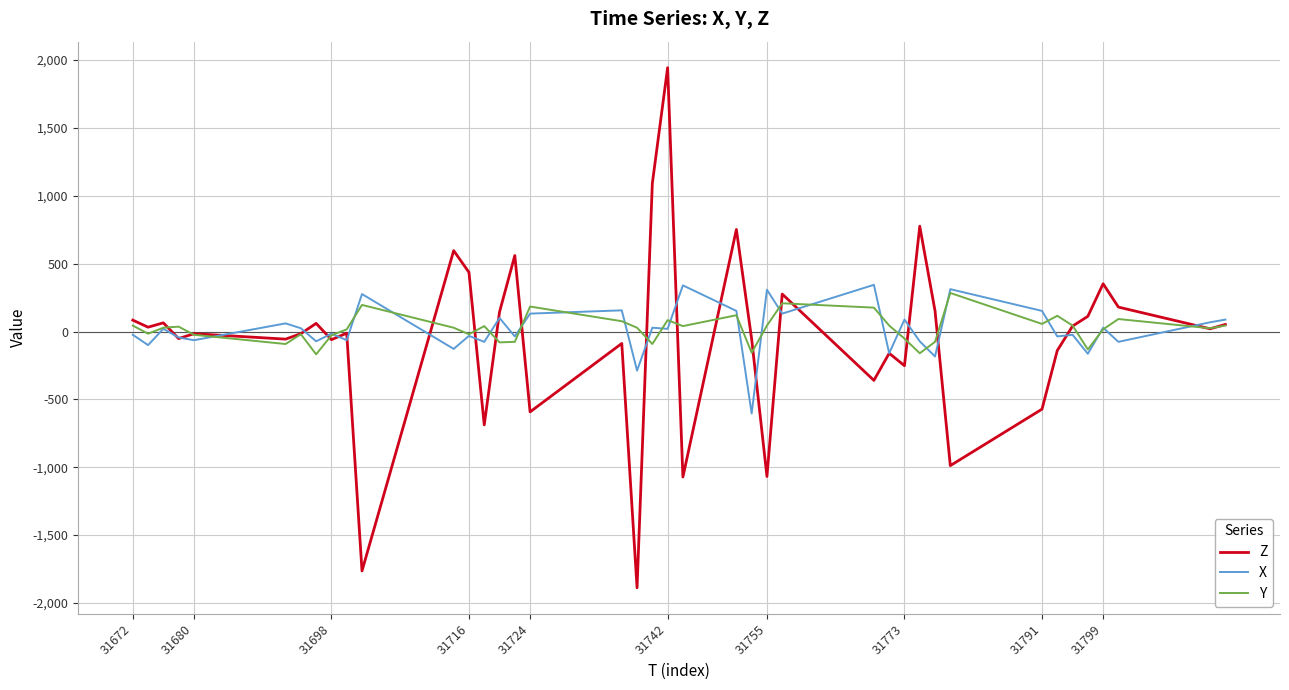

What is the smallest value displayed?

-1888